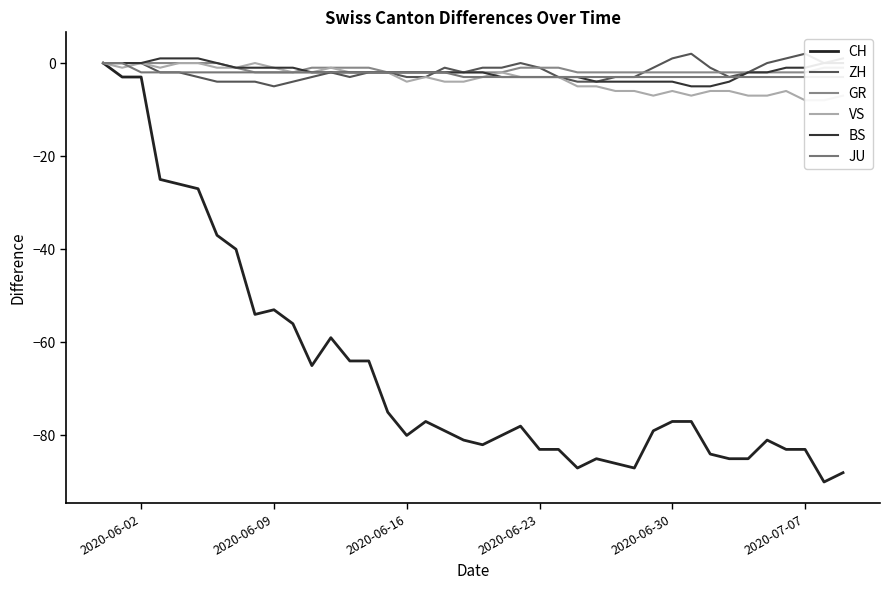

Is the value of GR at 2020-07-07 greater than the value of JU at 2020-06-09?

No